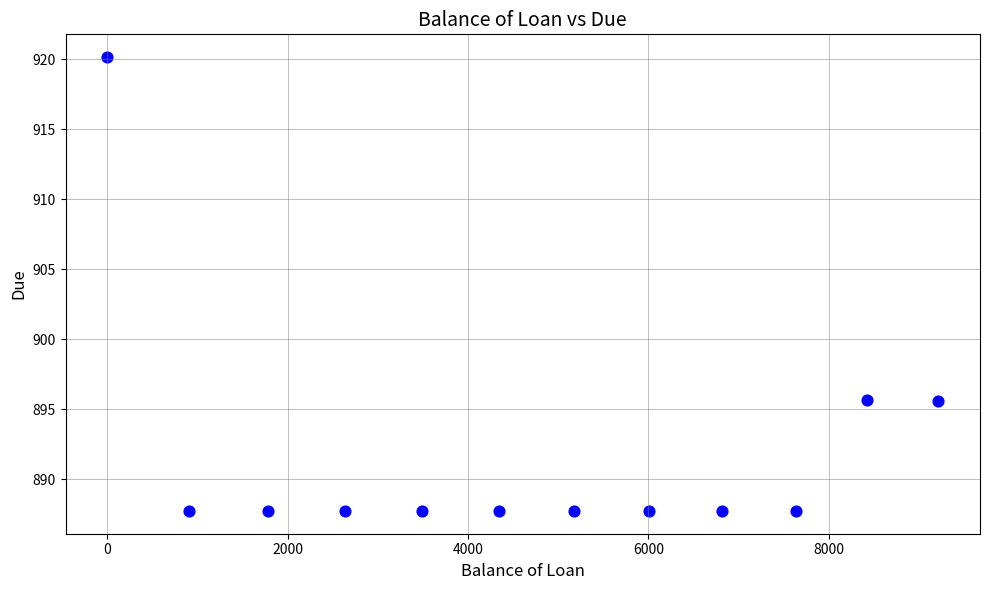

What is the range of Y values (max minus min)?

32.4